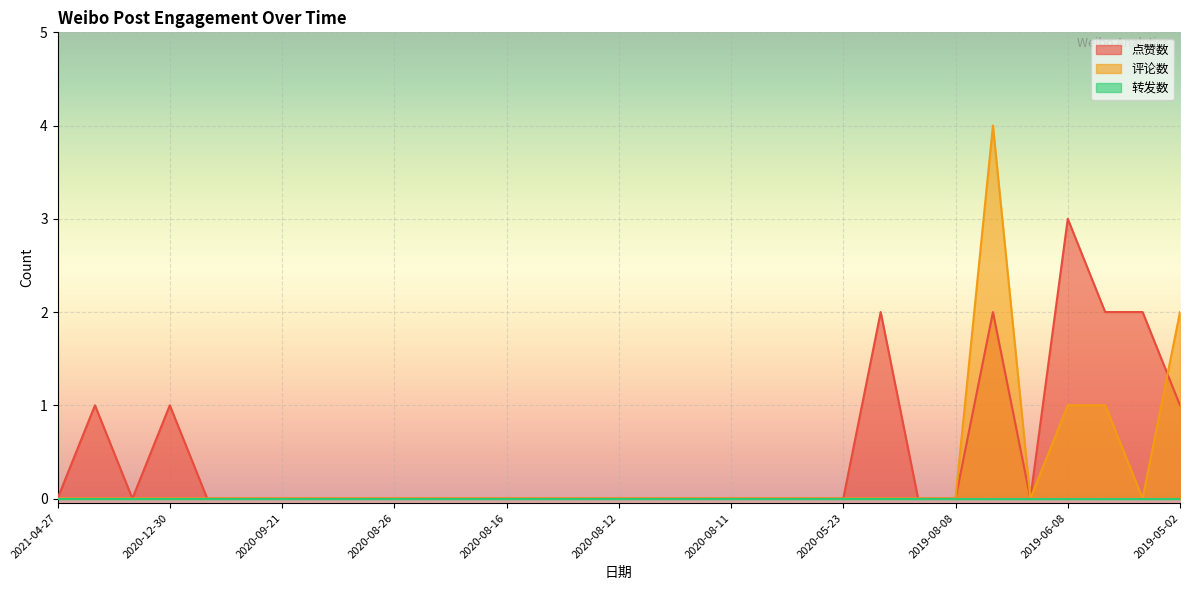

What is the greatest value displayed?

4